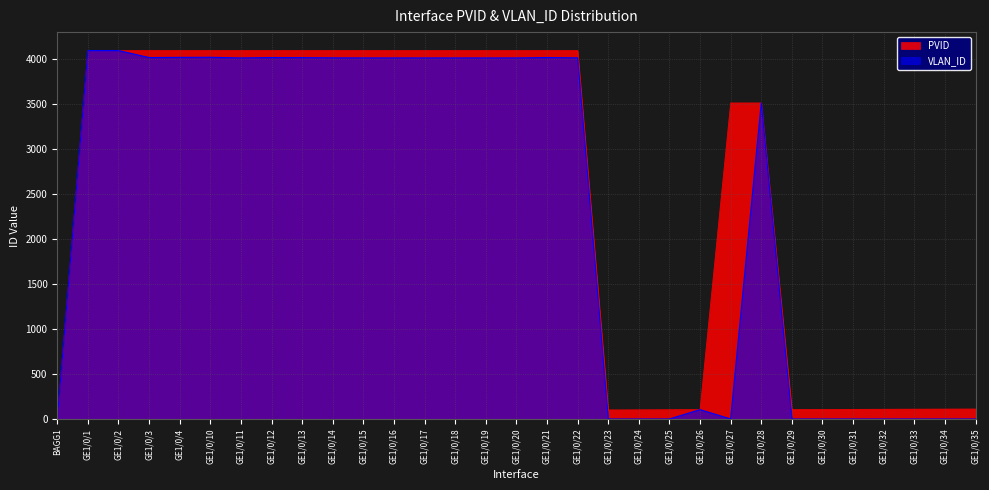

Between GE1/0/22 and GE1/0/28, which is larger?

GE1/0/22